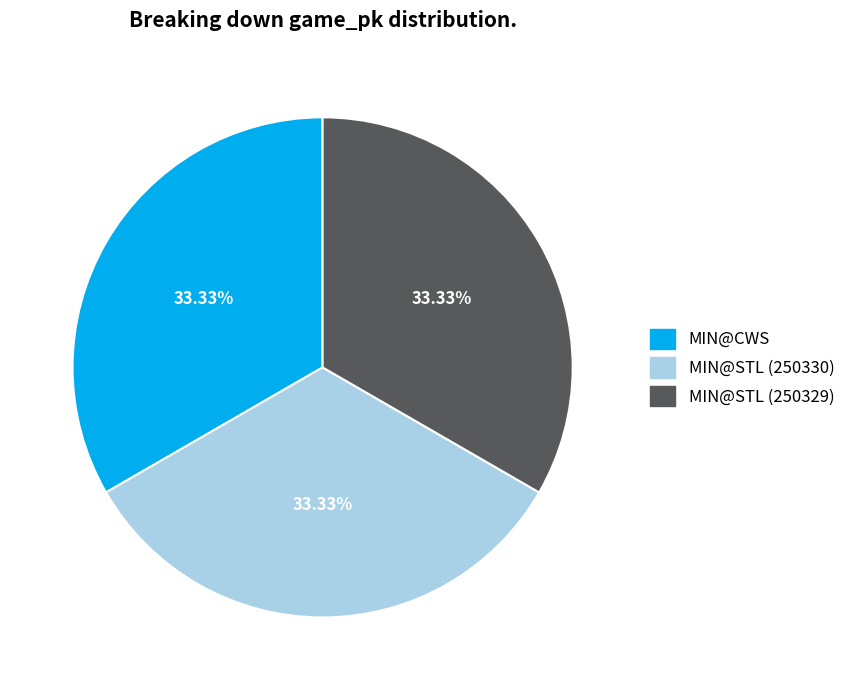

What is the ratio of the value at MIN@STL (250329) to the value at MIN@CWS?

1.0